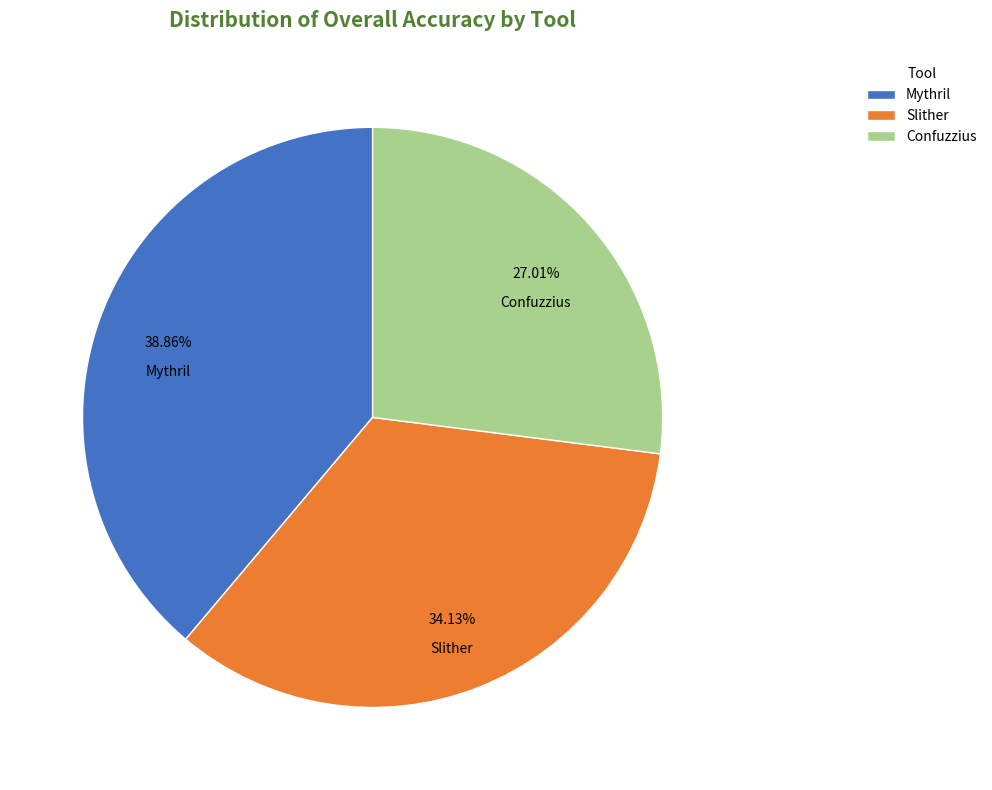

Does Mythril account for over 50% of the chart?

No